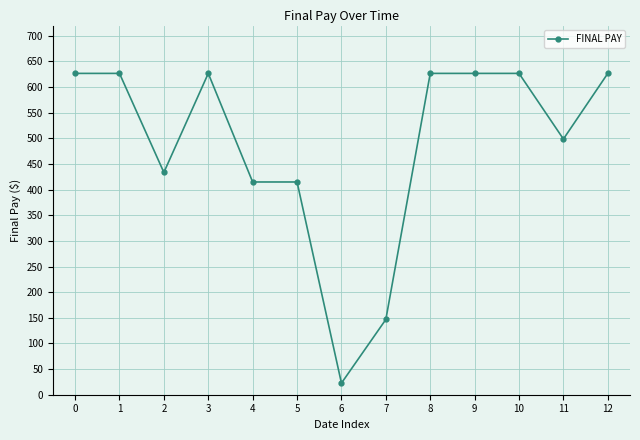

The value at 10 is 1017.2. True or false?

False